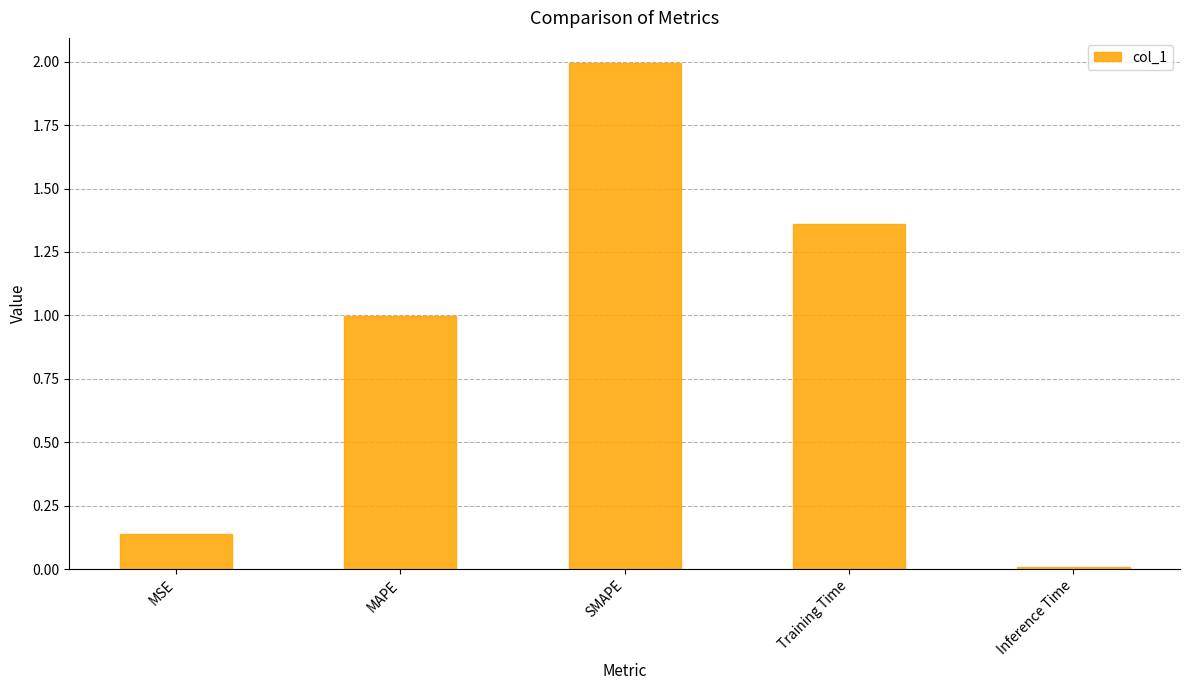

True or false: the data shows 1.0 at MAPE.

True